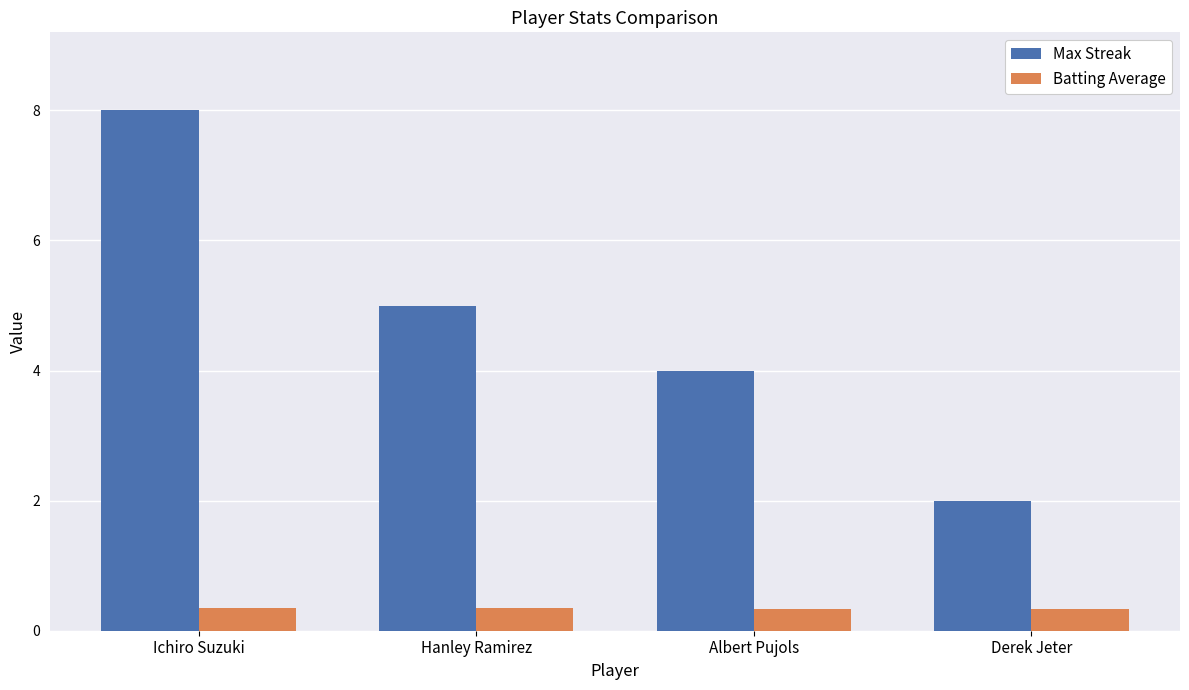

List the labels in order of Max Streak value, smallest first.

Derek Jeter, Albert Pujols, Hanley Ramirez, Ichiro Suzuki